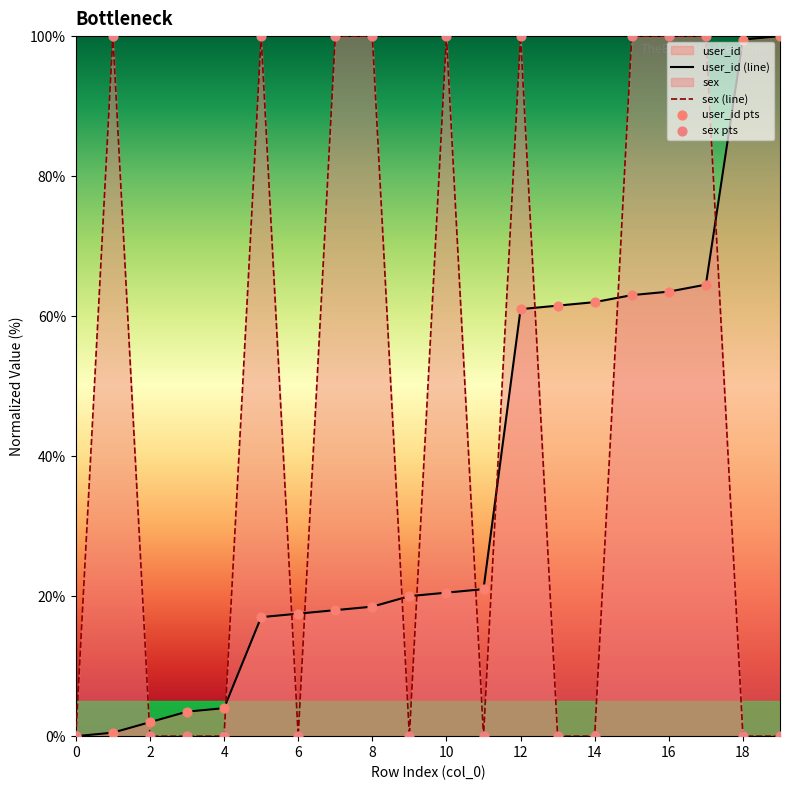

Which series has the largest total across all categories?

sex (line)